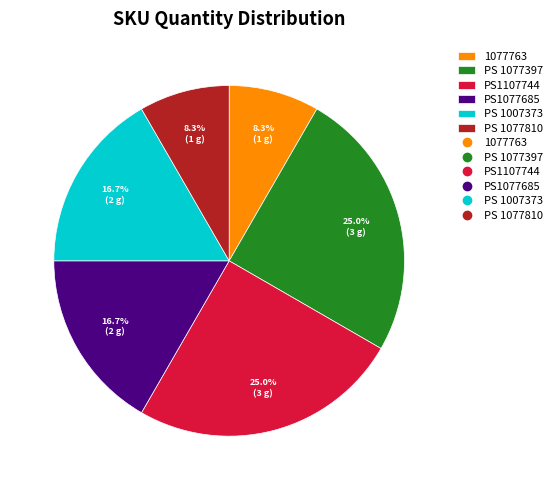

How many slices are in this pie chart?

6